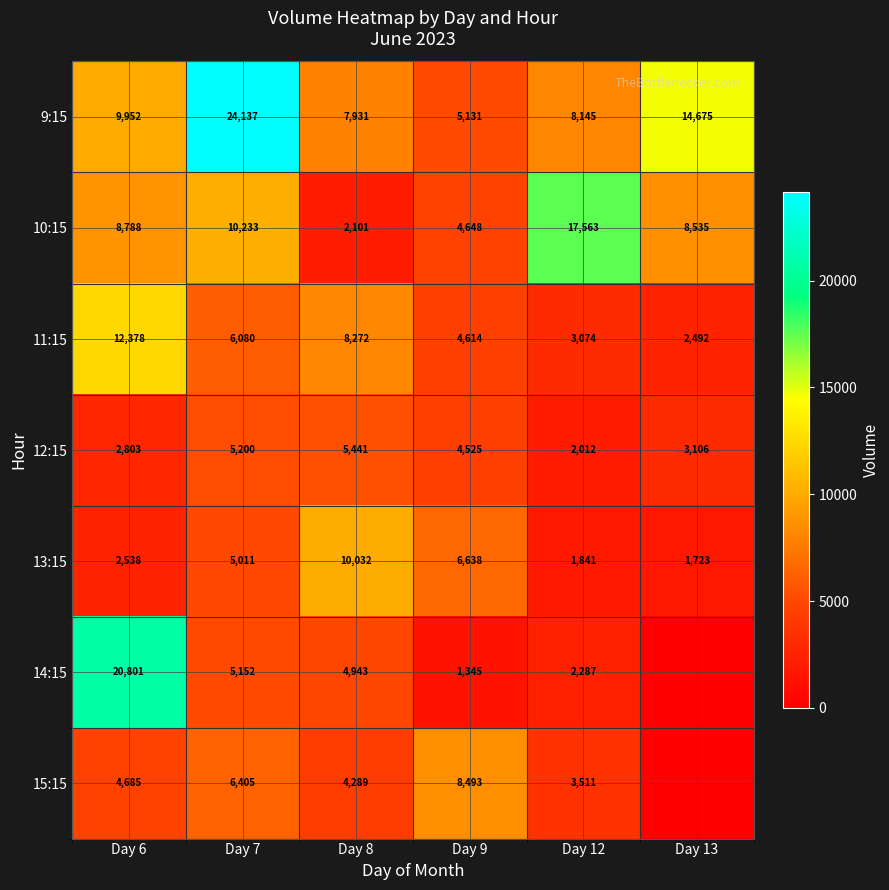

At which category is the sum across all series the highest?

Day 7